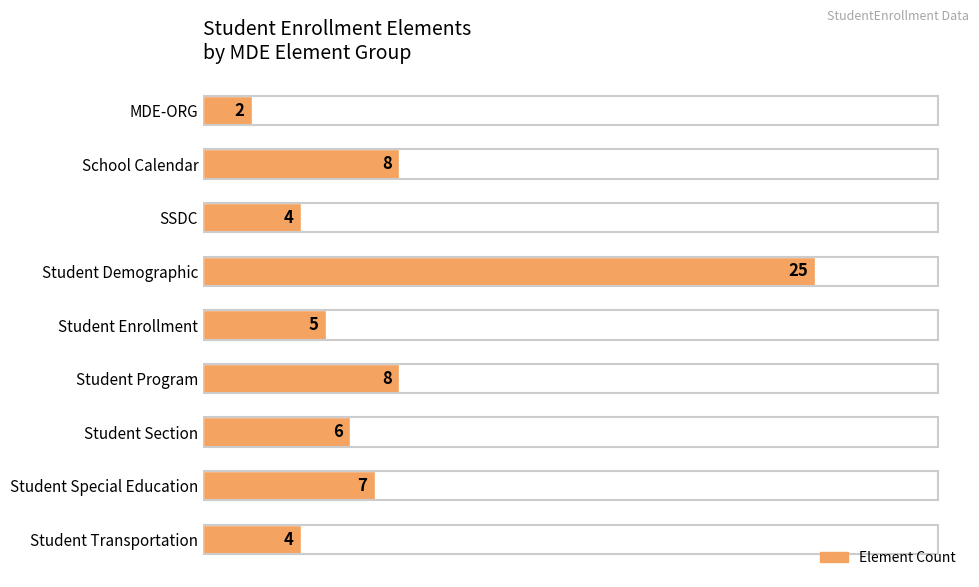

Which category has the highest value across all series?

Student Demographic